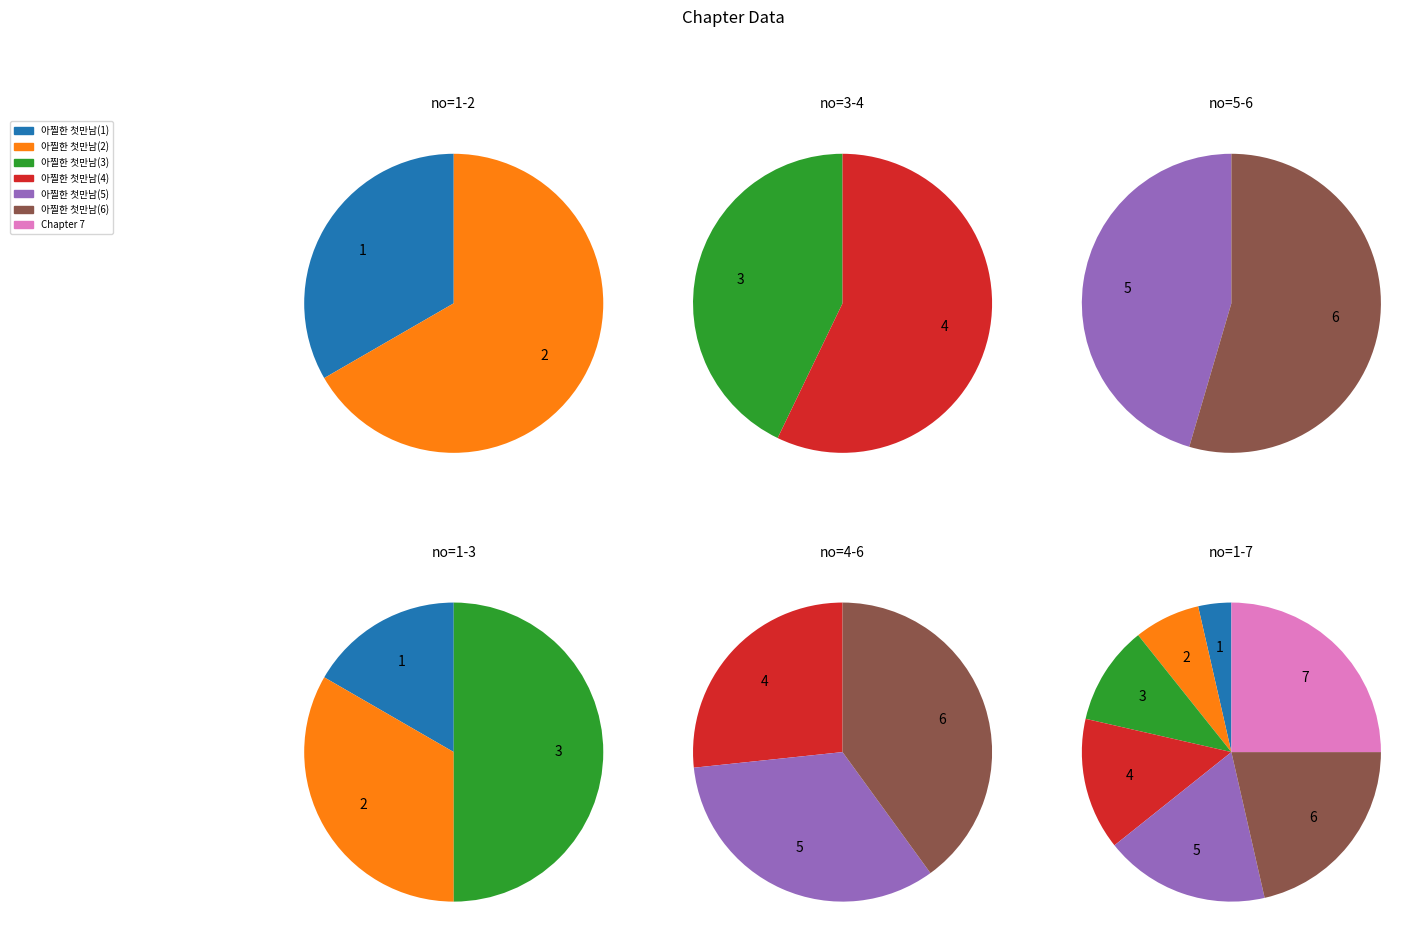

Which slice is the largest?

Chapter 7